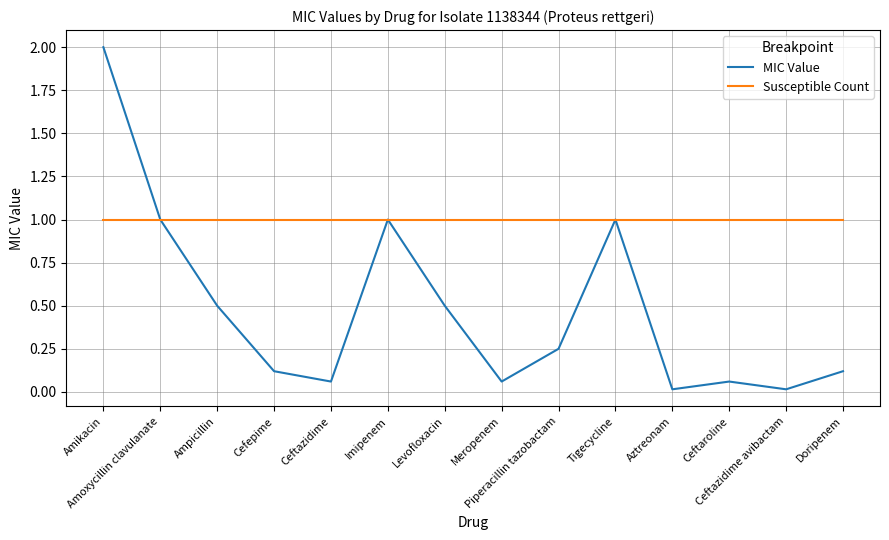

What position from the right is Piperacillin tazobactam?

6